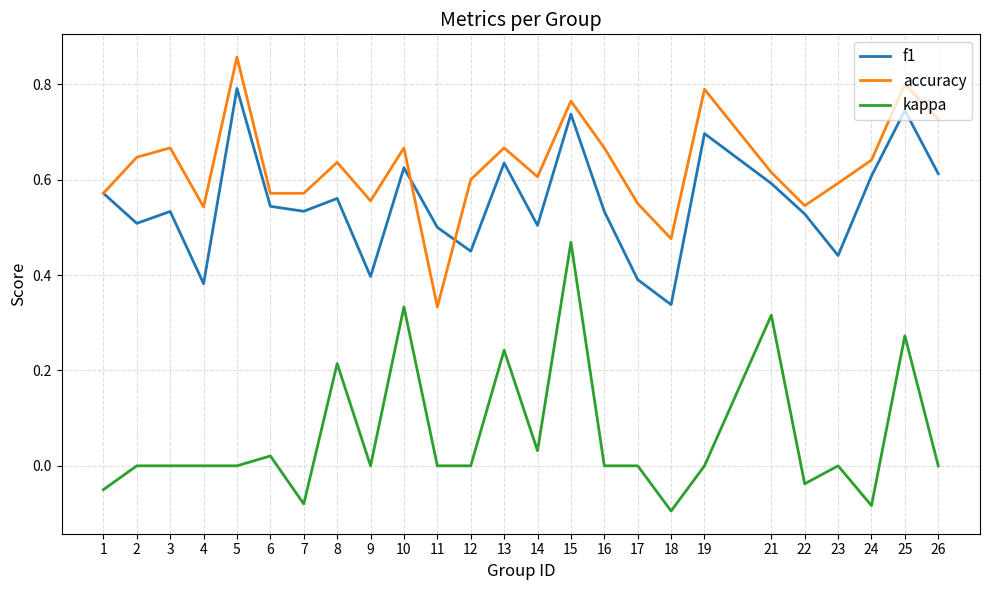

Which series has the largest total across all categories?

accuracy